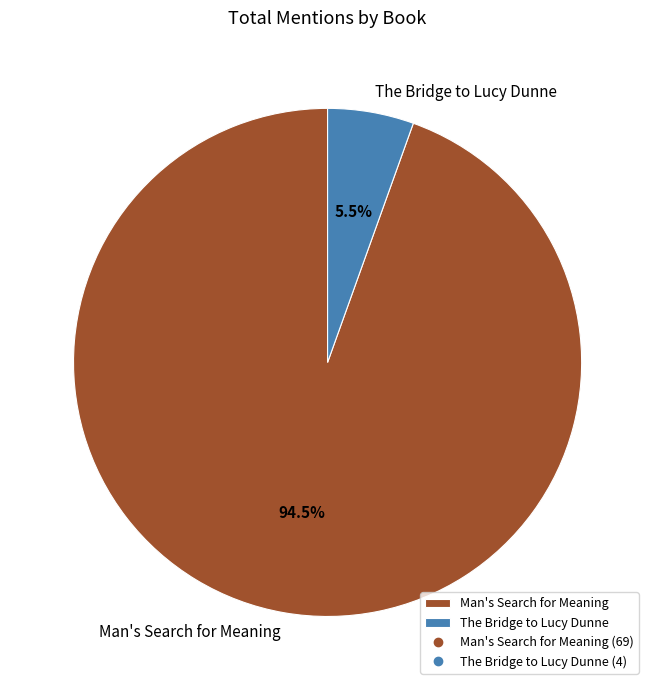

What percentage is NOT represented by Man's Search for Meaning?

5.5%